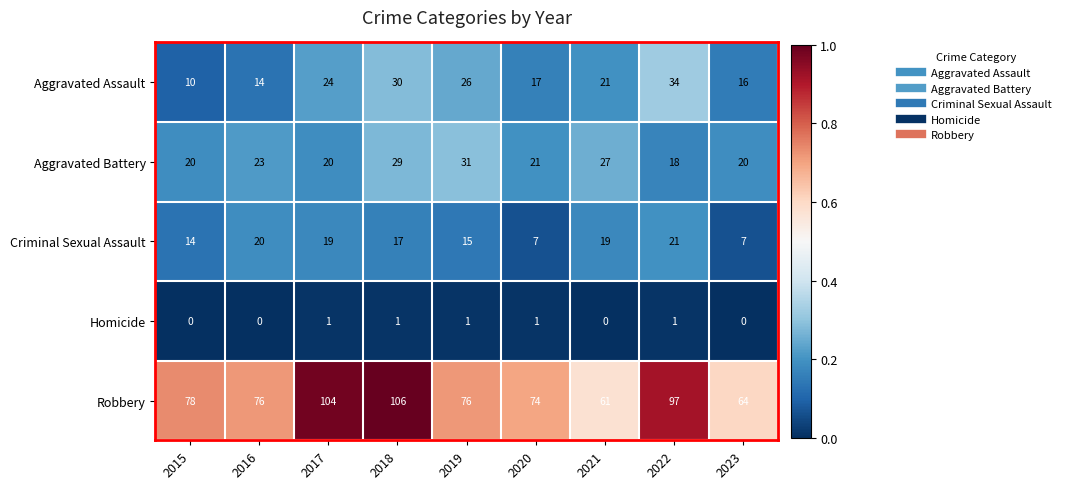

What is the approximate value of Robbery at 2020?

74